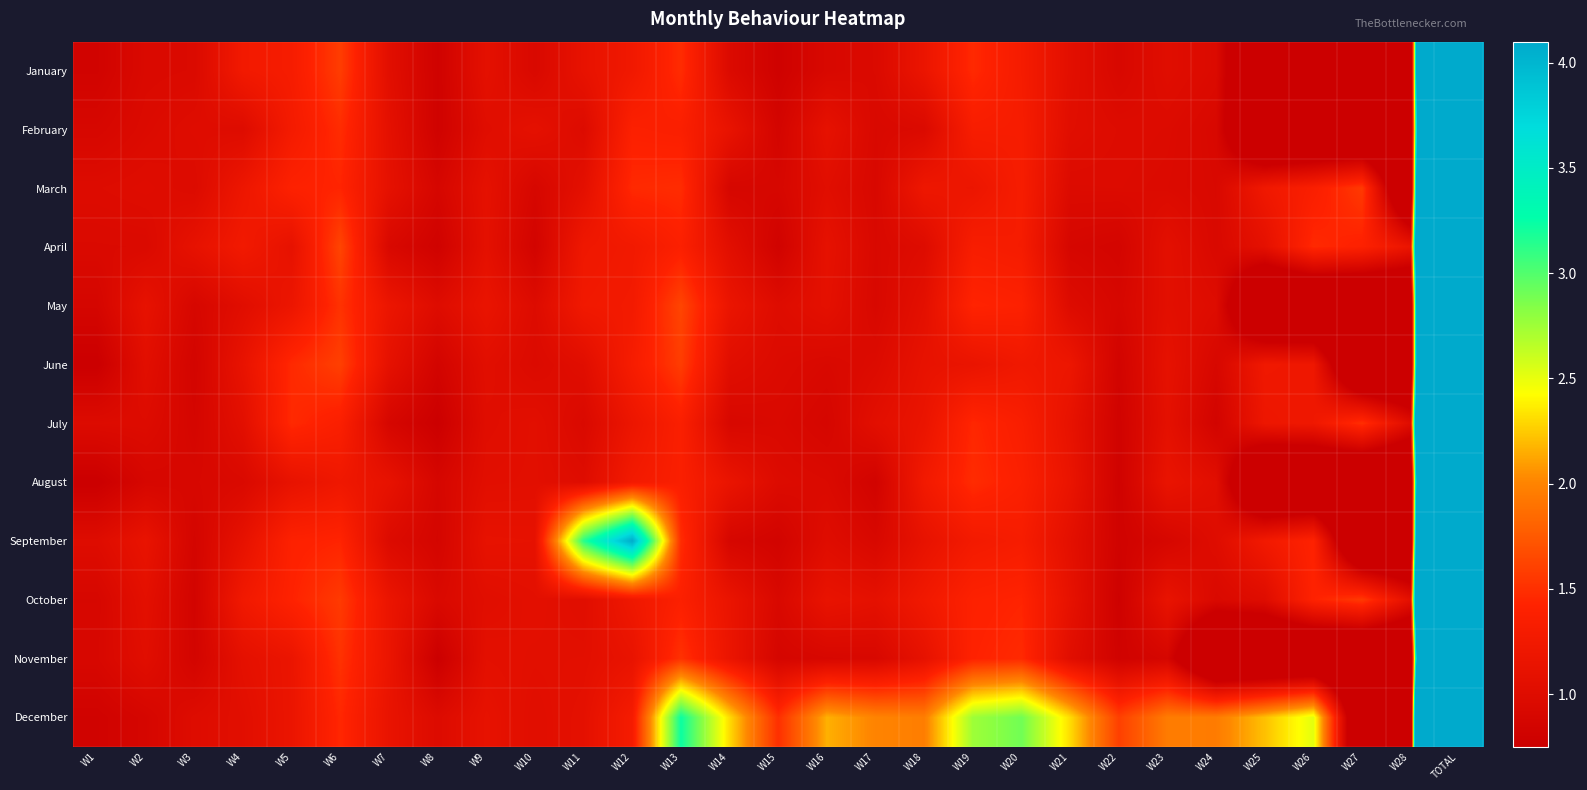

Between W21 and TOTAL, which series saw the biggest shift?

December